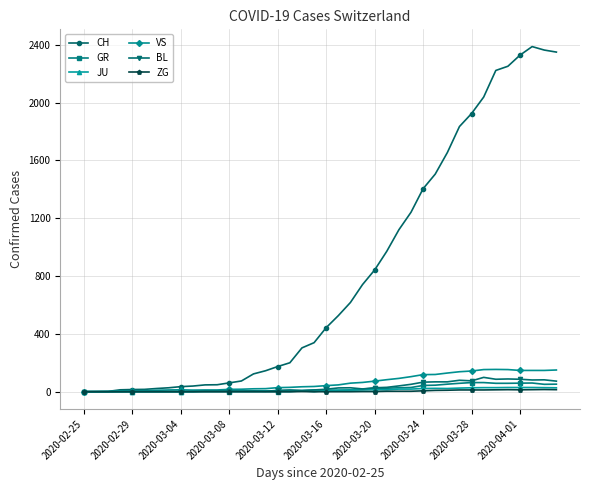

How many distinct data groups are displayed?

6